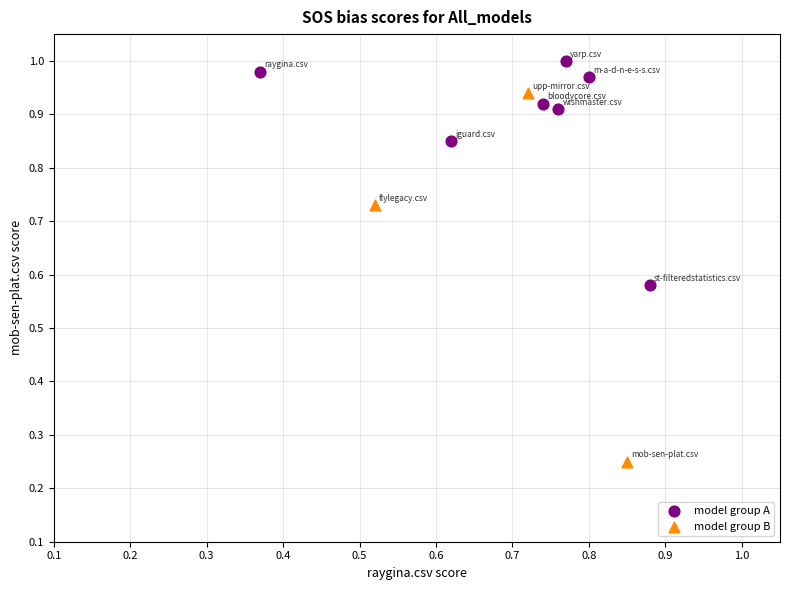

What are all the series names shown in the legend?

model group A, model group B